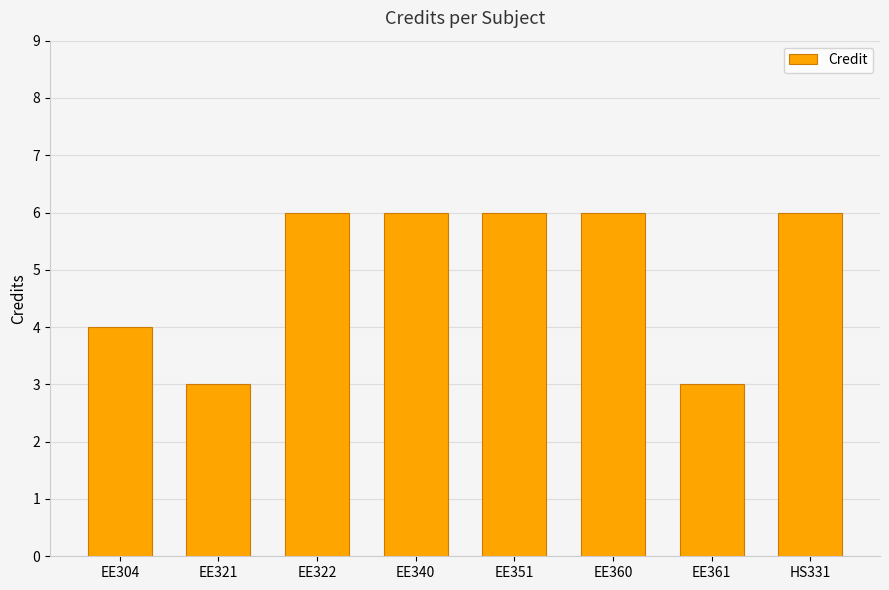

What is the minimum value shown in the chart?

3